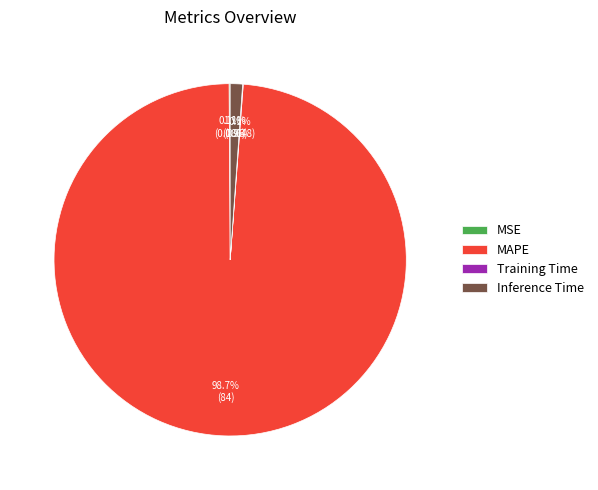

Is MAPE the majority of the pie?

Yes